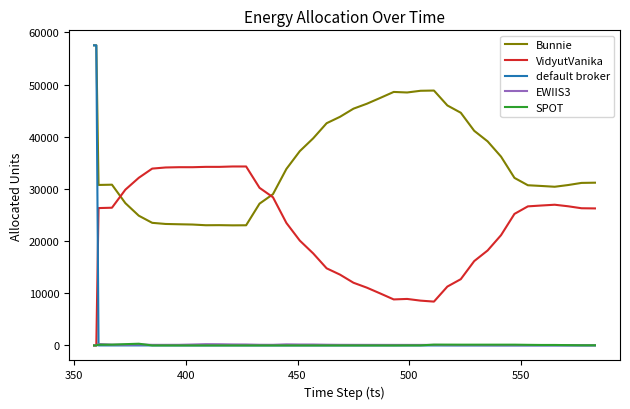

Which series has the largest total across all categories?

Bunnie